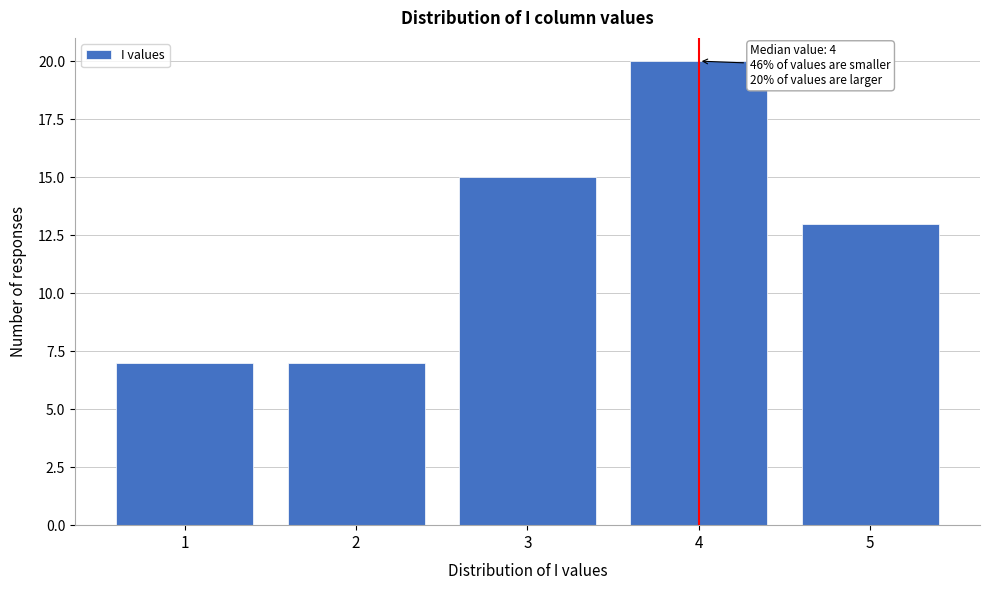

Over which range of the x-axis is the bar tallest?

3.5 to 4.5